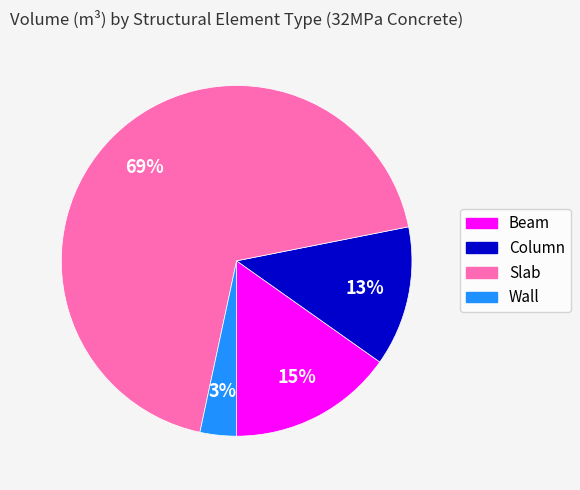

Combined, do Slab and Wall account for over 50%?

Yes